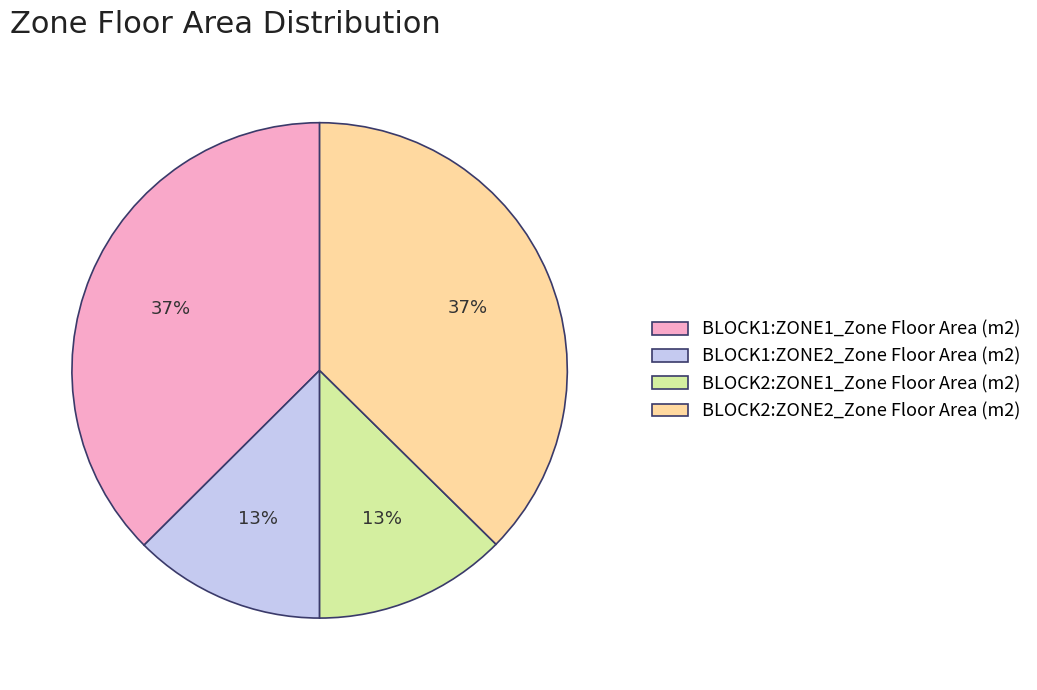

True or false: BLOCK2:ZONE1_Zone Floor Area (m2) accounts for 1% of the total.

False